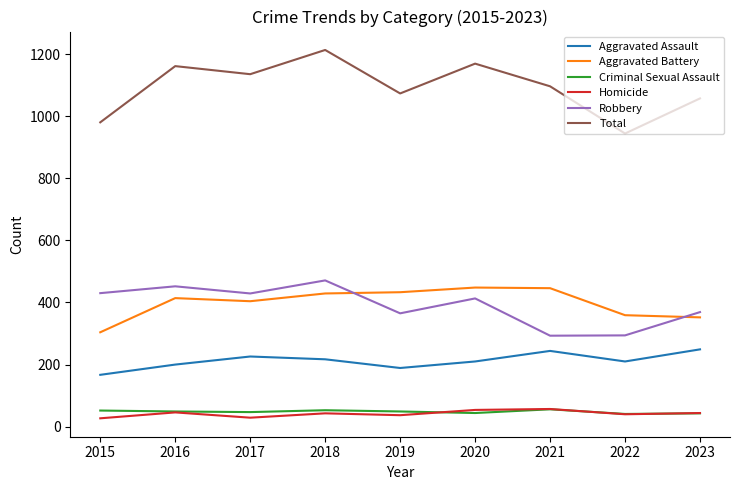

Which series has the widest spread of values?

Total